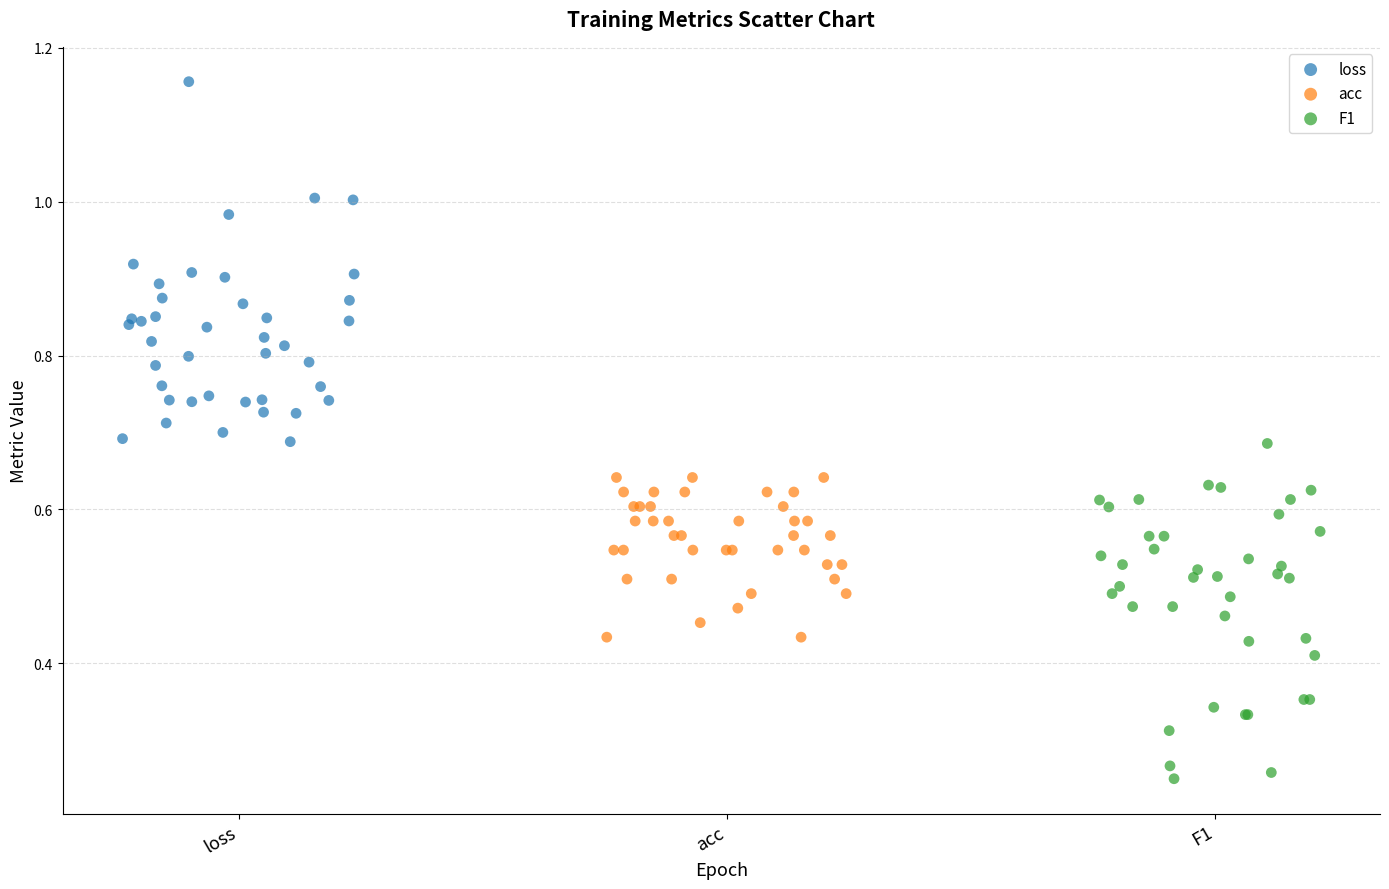

Which series reaches the minimum Y coordinate?

F1